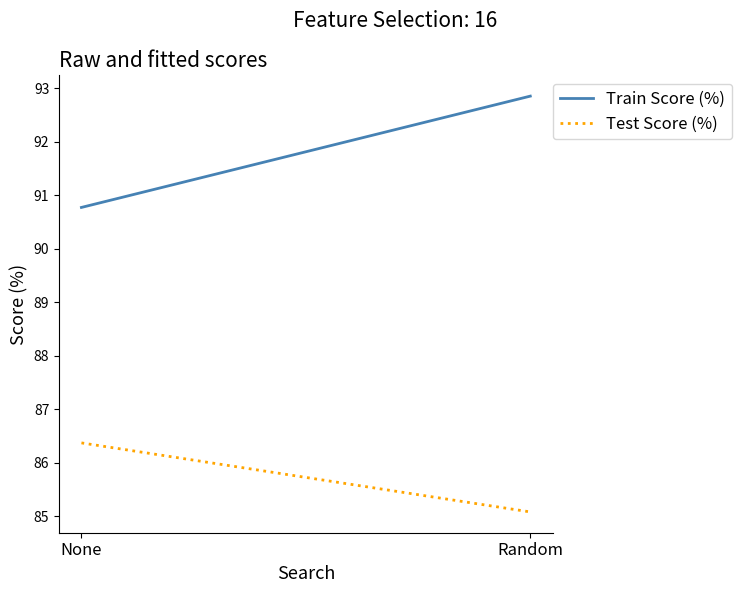

What is the sum of all Test Score (%) values?

171.4